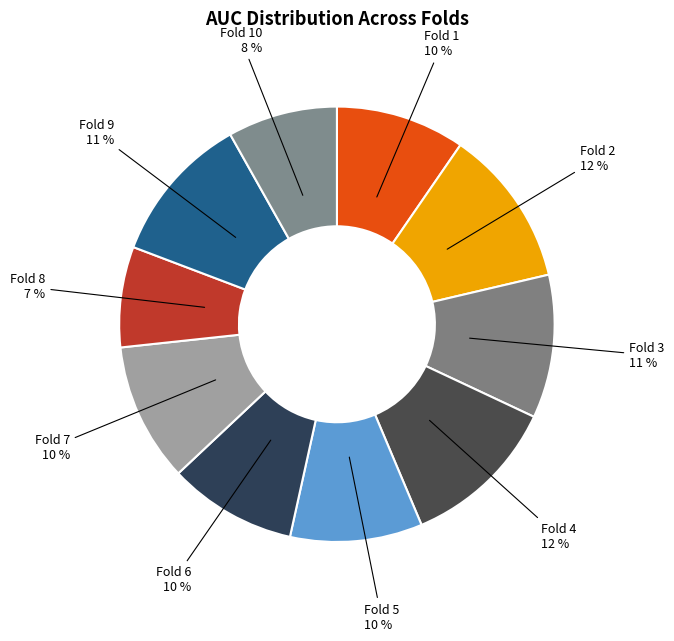

Is it true that Fold 5 10 % is 24% of the pie?

False